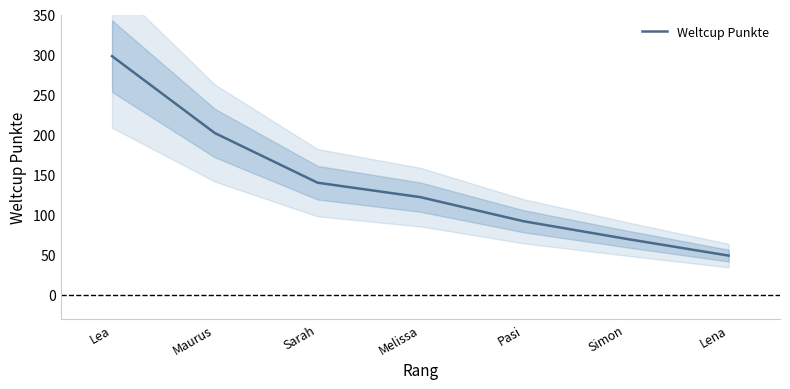

Does the chart display data point markers on the line(s)?

No